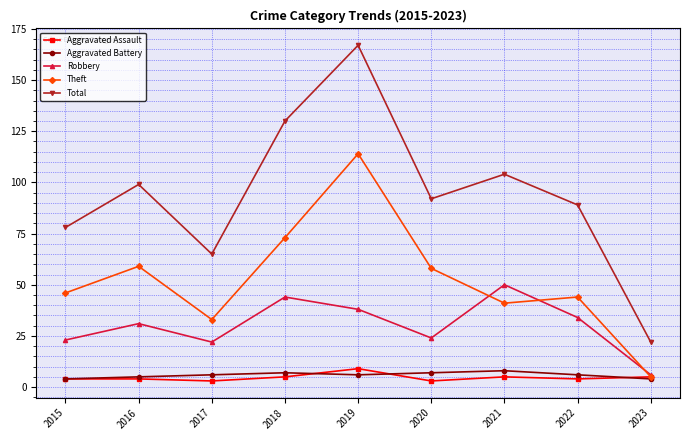

True or false: Theft has more than 1 points higher than both neighbors.

True